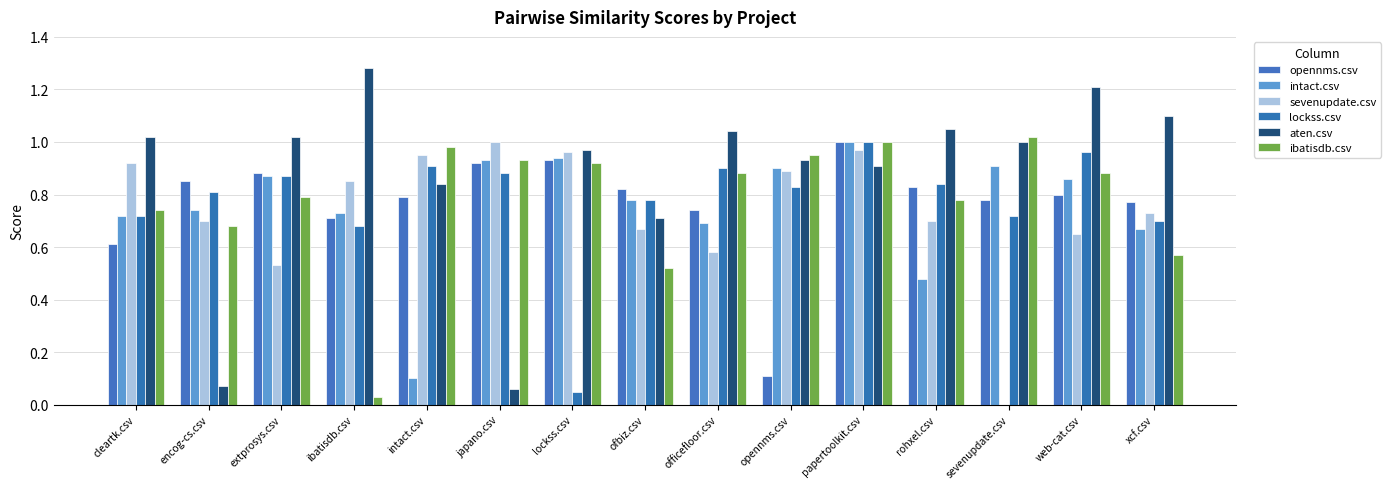

List the labels in order of lockss.csv value, smallest first.

lockss.csv, ibatisdb.csv, xcf.csv, cleartk.csv, sevenupdate.csv, ofbiz.csv, encog-cs.csv, opennms.csv, rohxel.csv, extprosys.csv, japano.csv, officefloor.csv, intact.csv, web-cat.csv, papertoolkit.csv